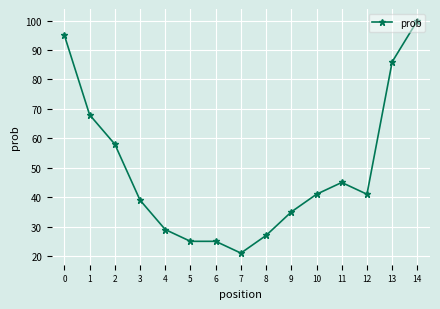

What is the value of the 11th point from the left?

41